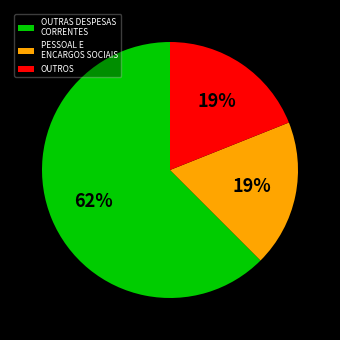

To the nearest percent, what portion does OUTROS represent?

19%